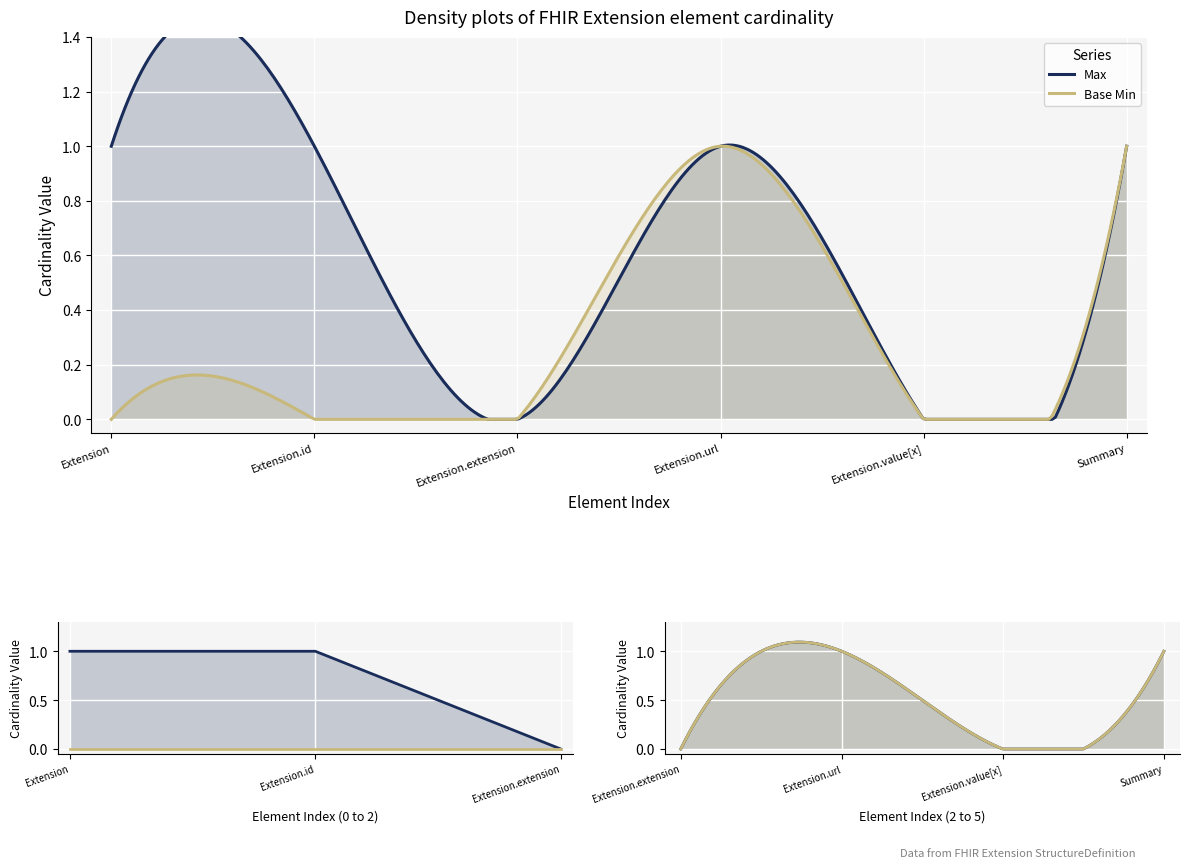

List the series in order of their peak value, highest first.

Max, Base Min